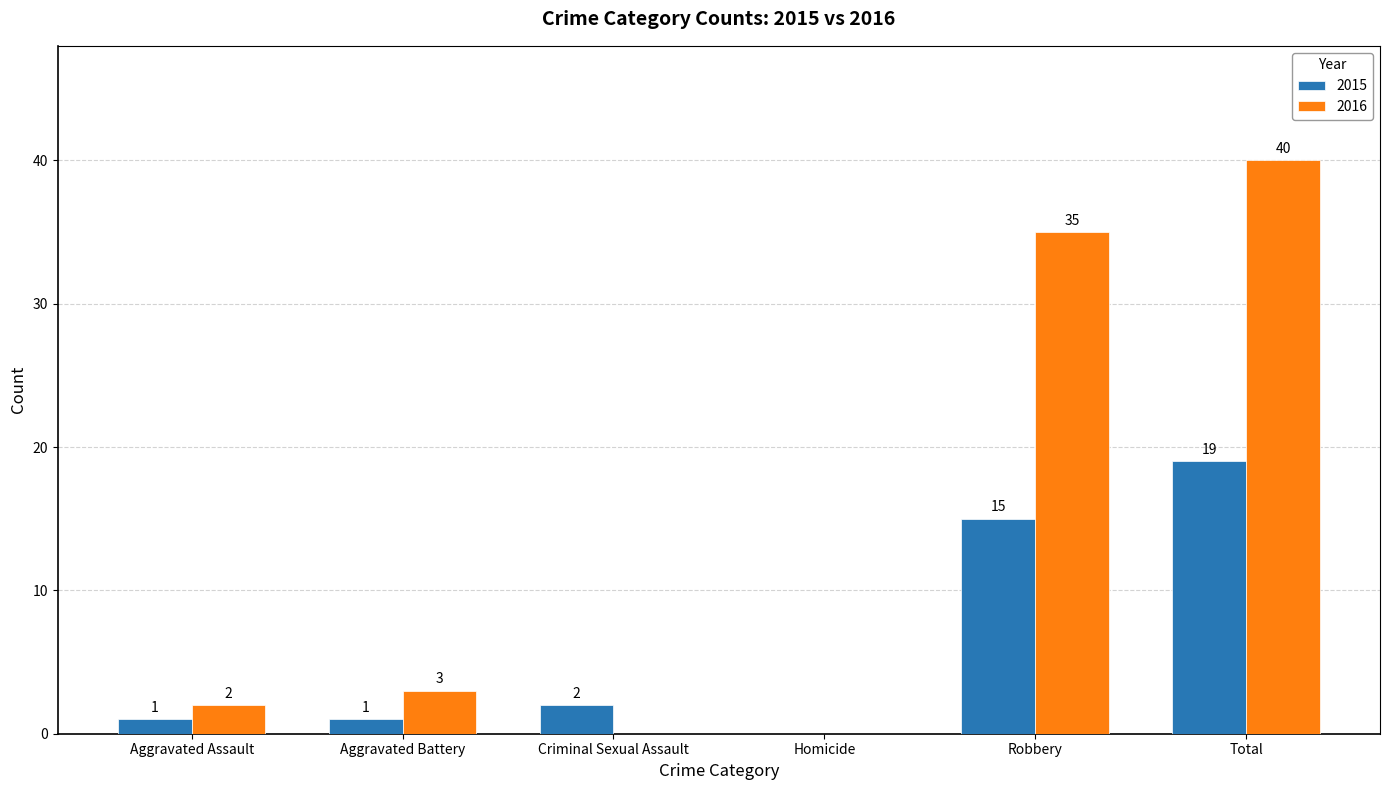

Which category has the highest value in the 2015 series?

Total